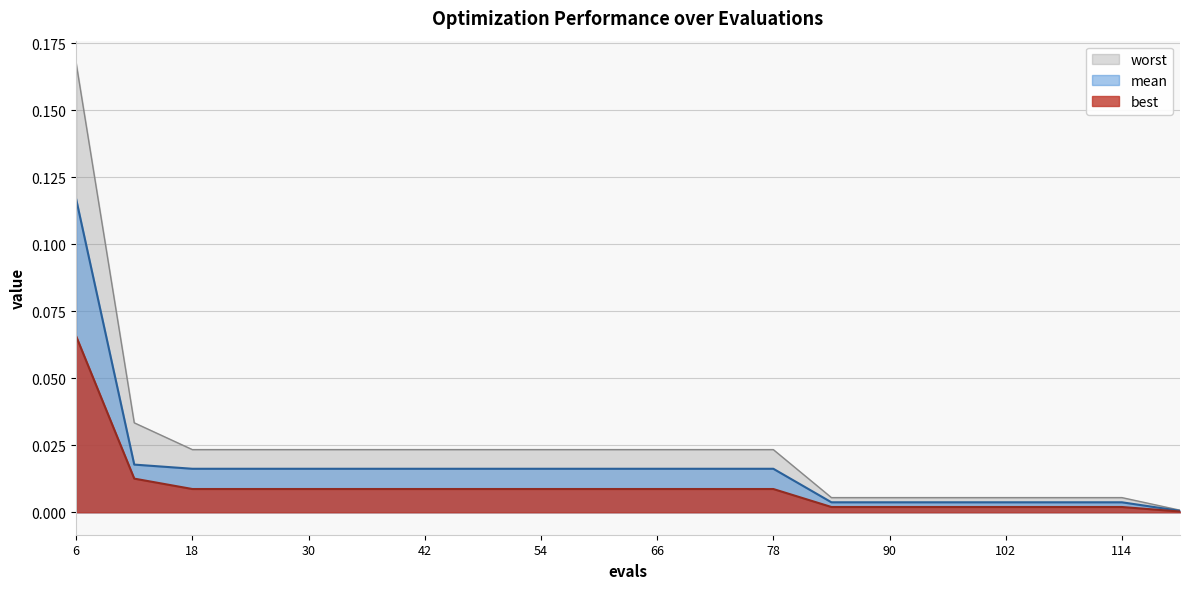

At which label is best closest to 0?

120